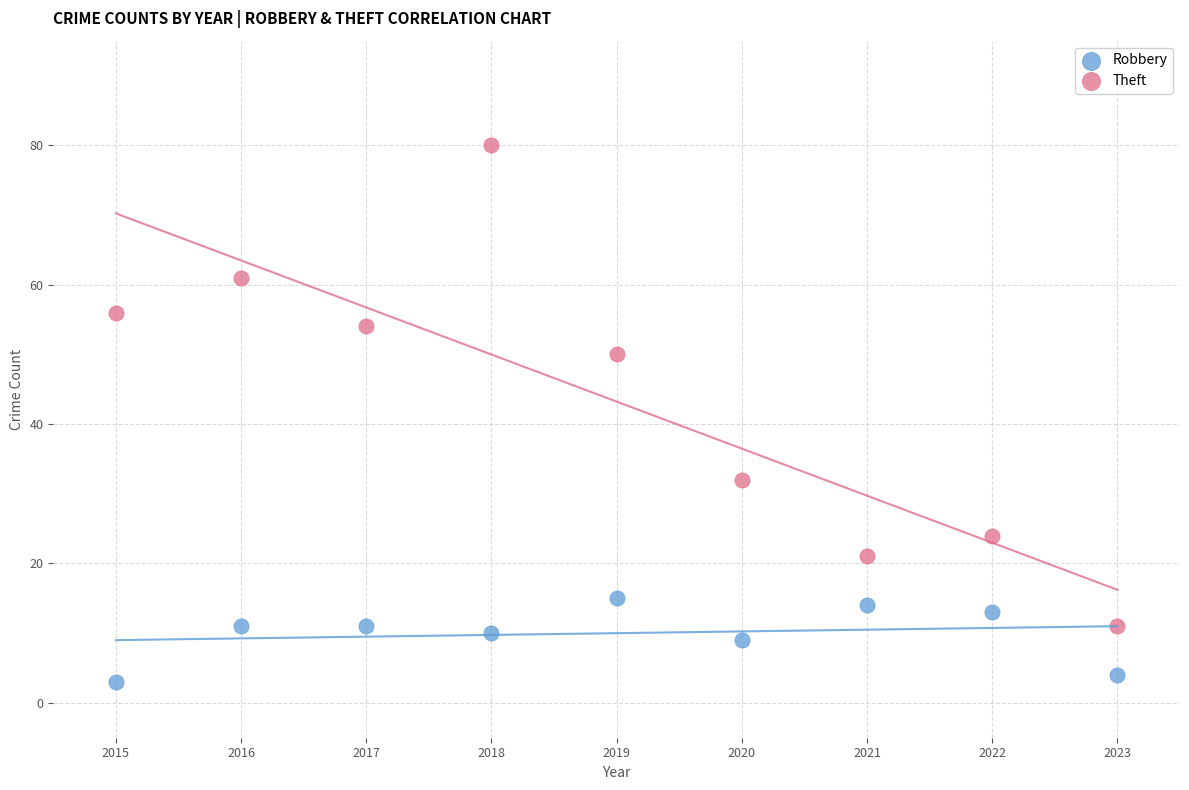

Which series has the widest spread of Y values?

Theft